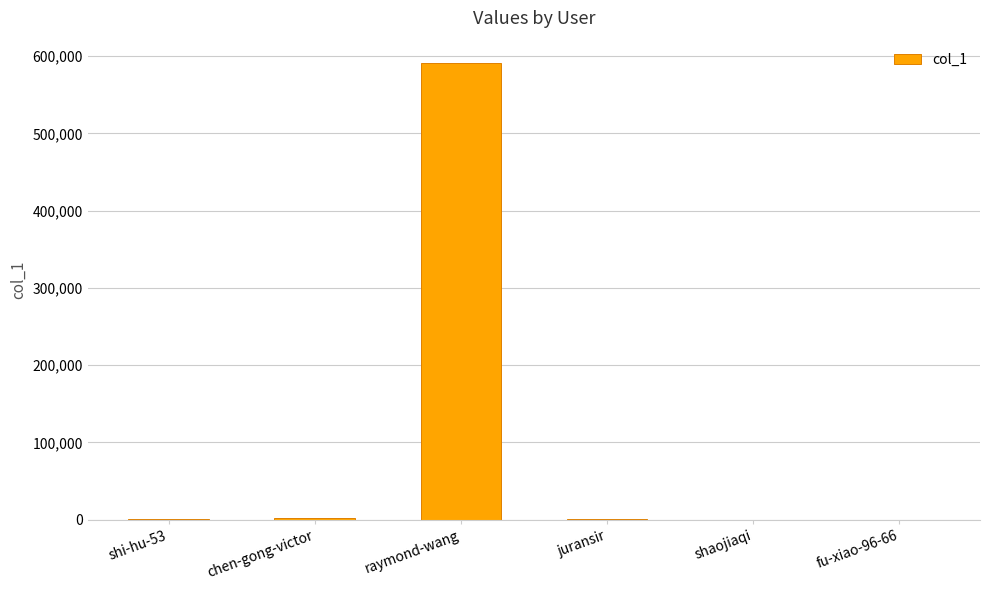

At which category does the chart reach its peak across all series?

raymond-wang